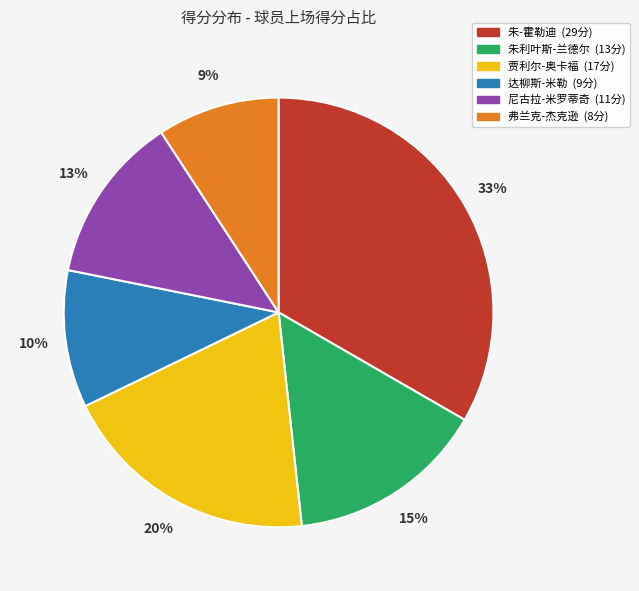

True or false: 弗兰克-杰克逊 accounts for 9% of the total.

True